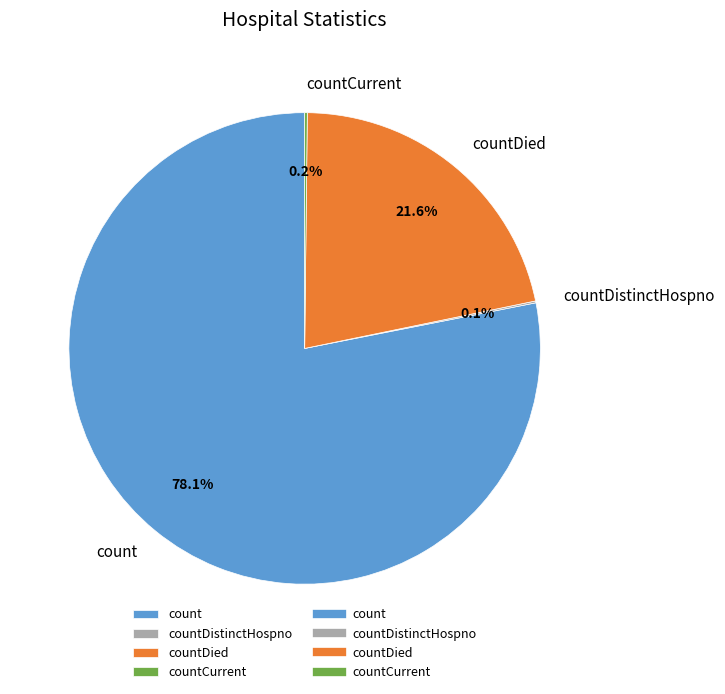

To the nearest percent, what is the difference between the largest and smallest slice percentages?

78%